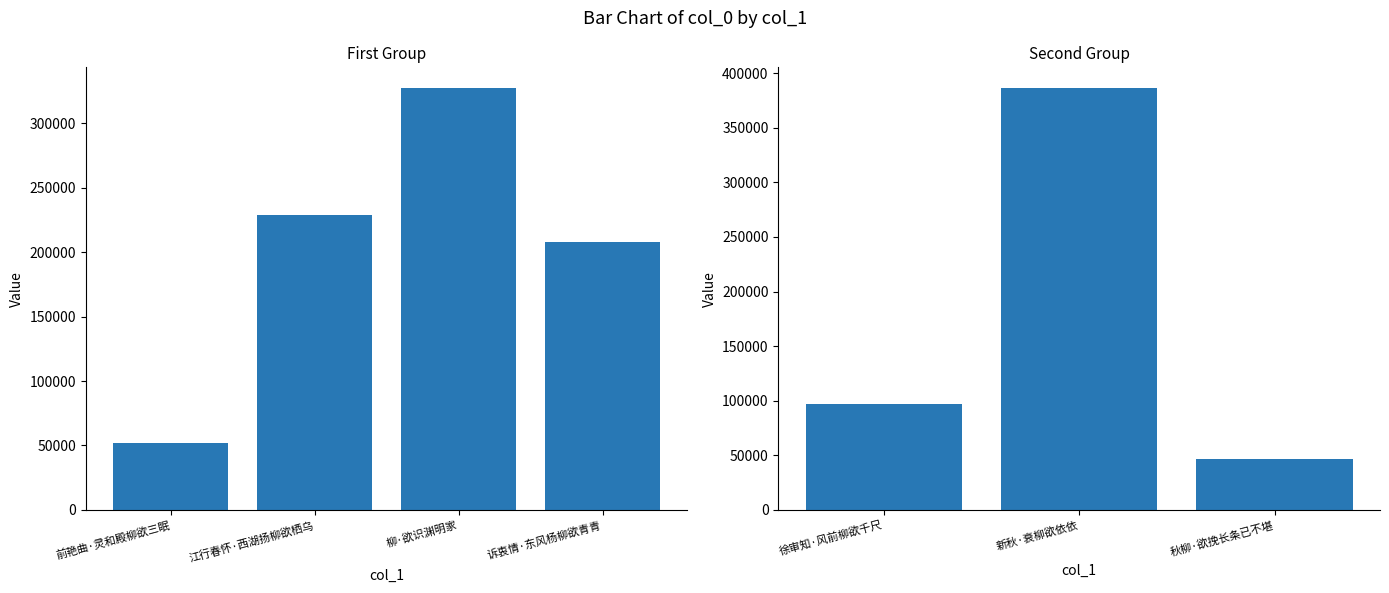

Is it true that the value at 前艳曲·灵和殿柳欲三眠 is 19250?

False